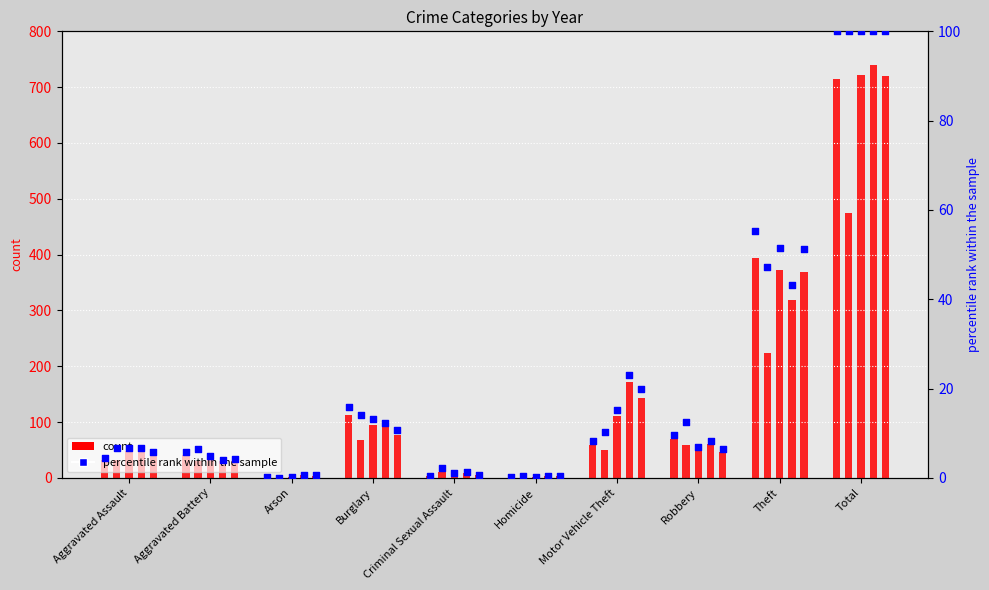

What is the total value across all series at Homicide?

10.4